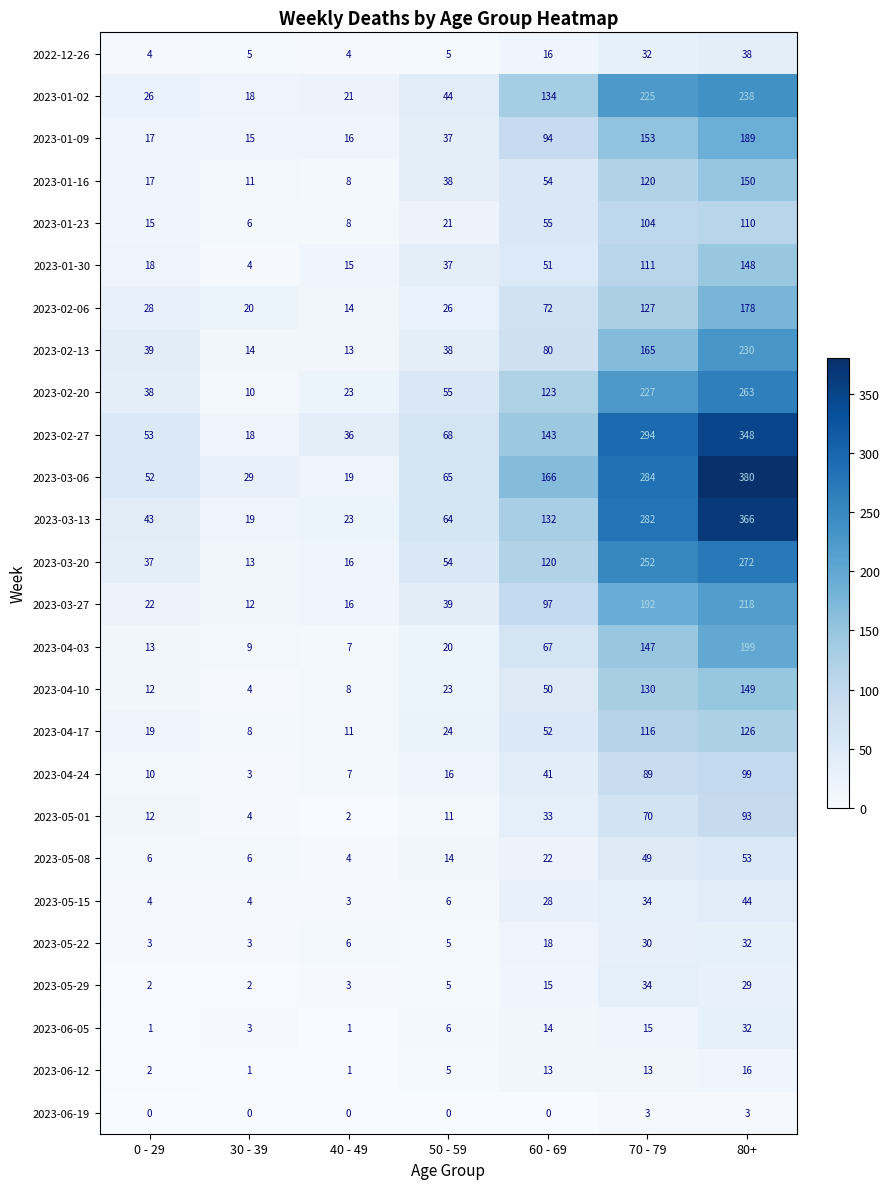

How many values in the 2023-01-02 series are below 44?

3